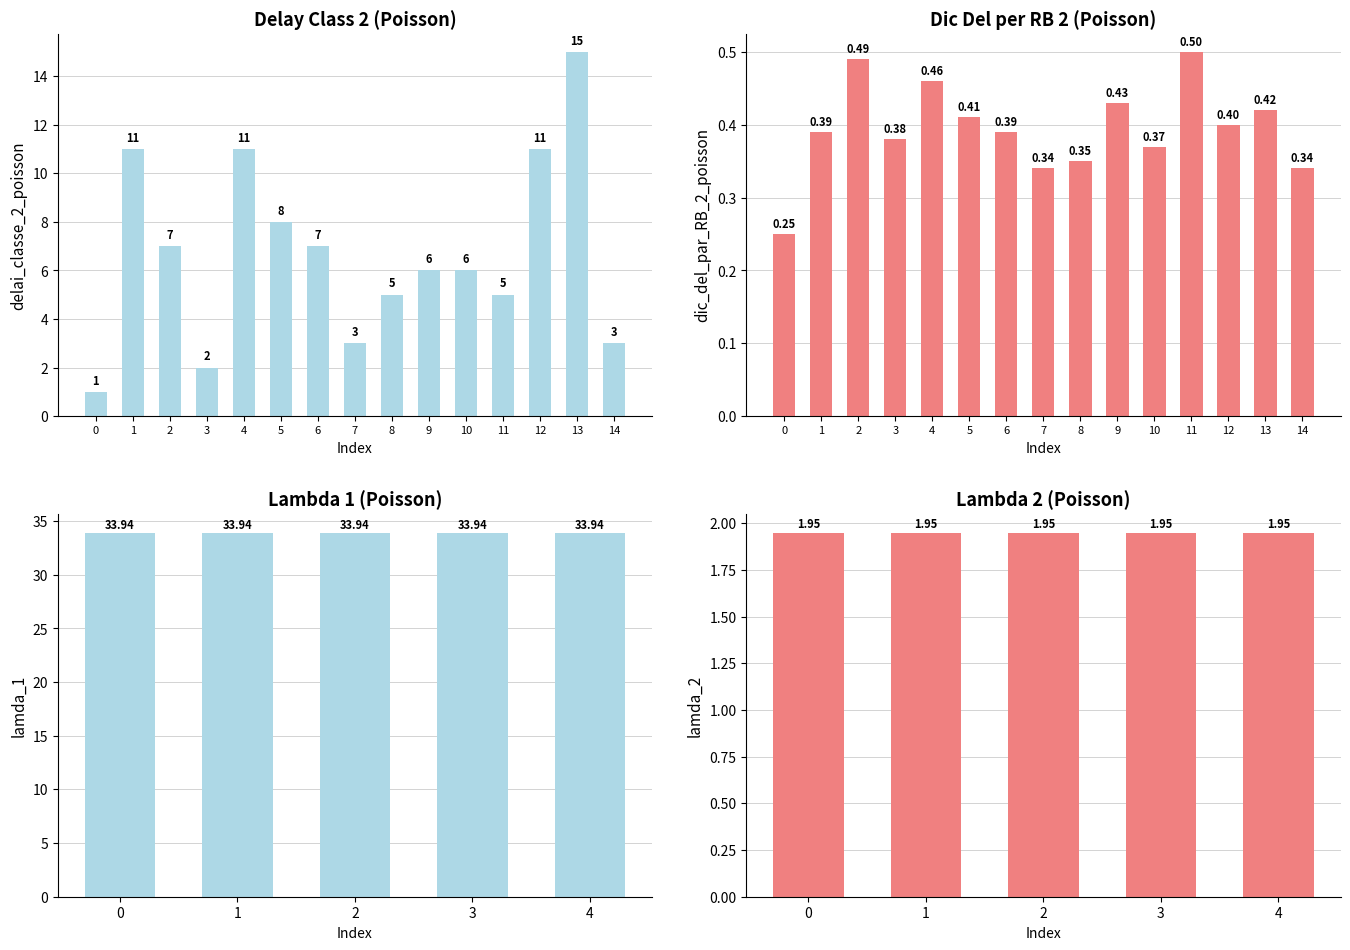

How many groups of bars are there?

15